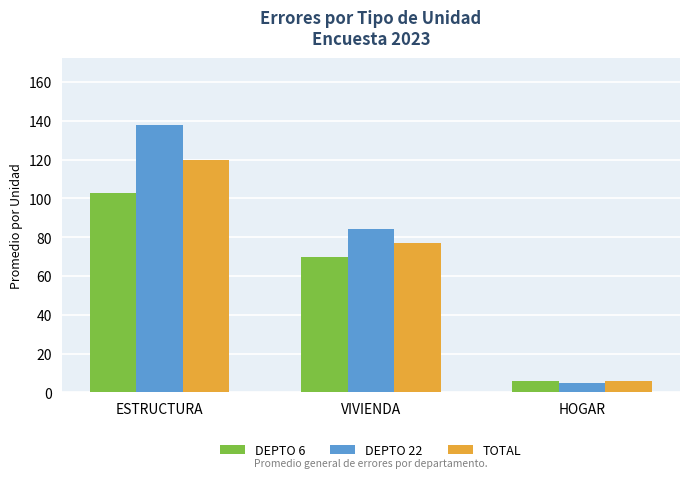

The TOTAL series shows 120 at ESTRUCTURA. True or false?

True